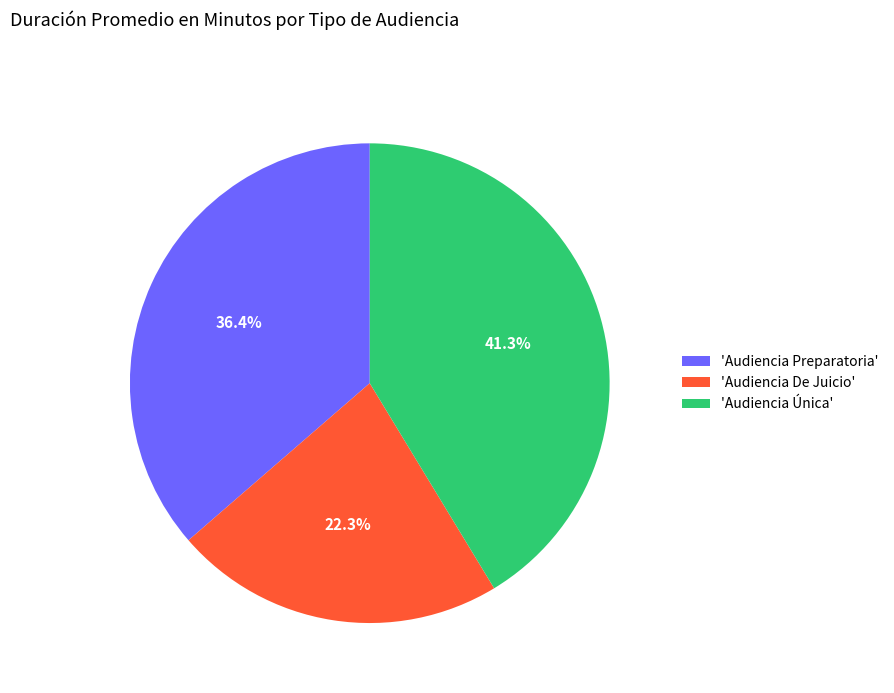

To the nearest percent, what is the average slice percentage?

33%